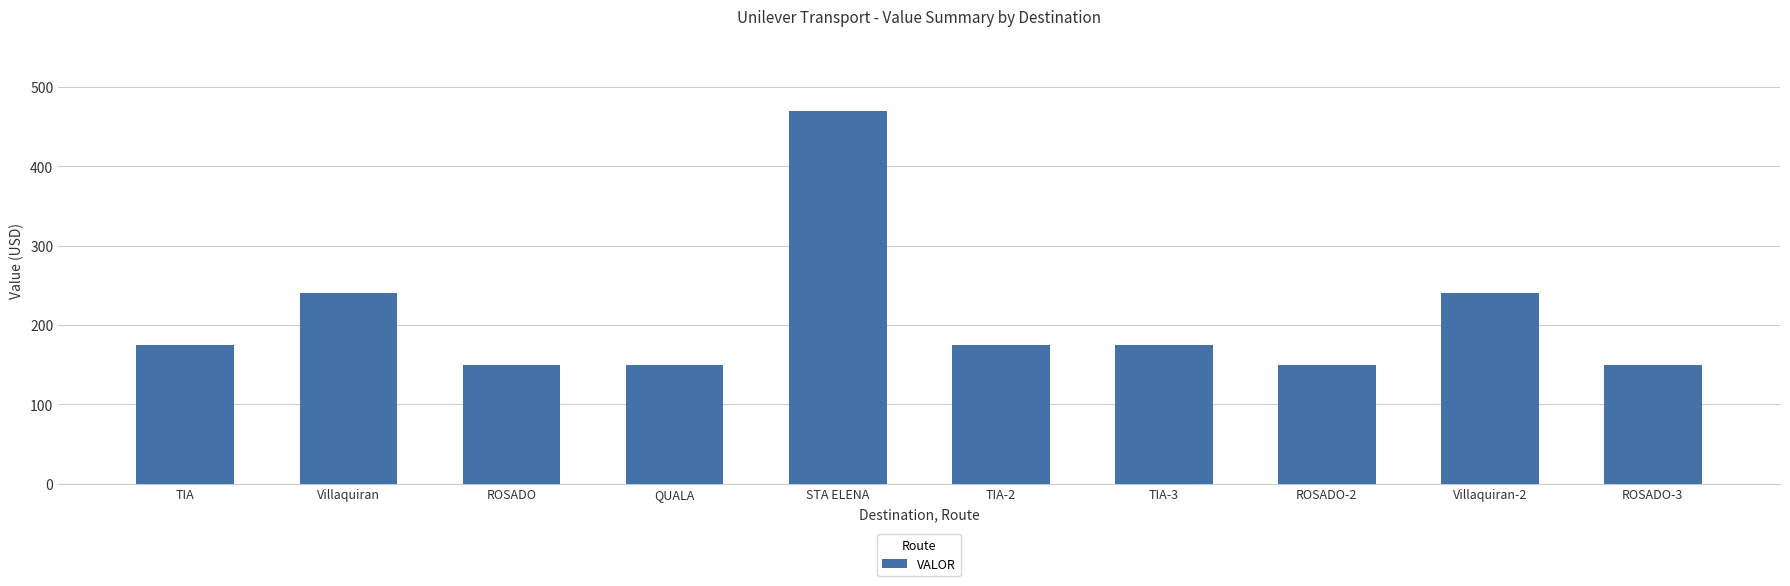

How many values are below 175?

4